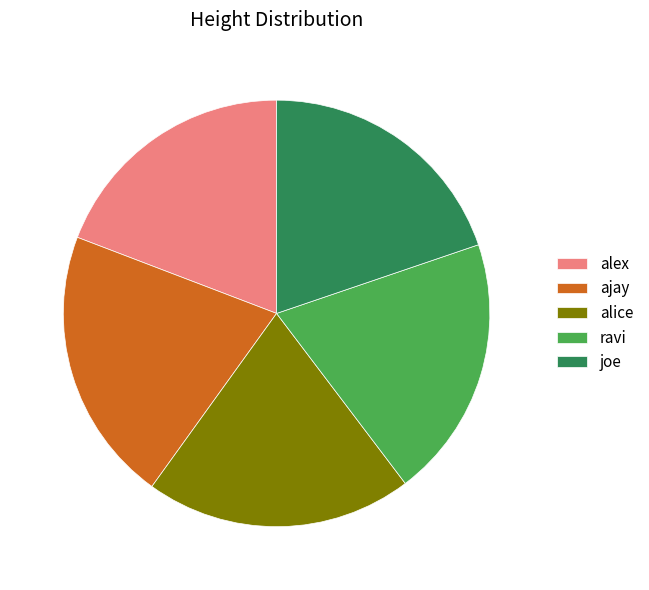

What is the smallest slice in the pie chart?

alex